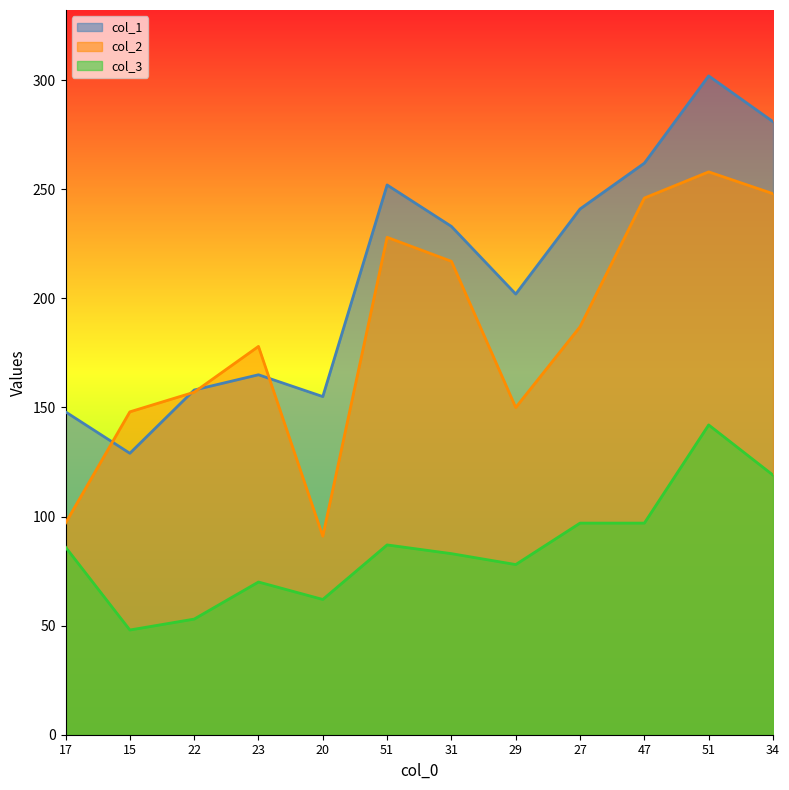

Between which two adjacent categories do col_2 and col_1 first intersect?

17 and 15